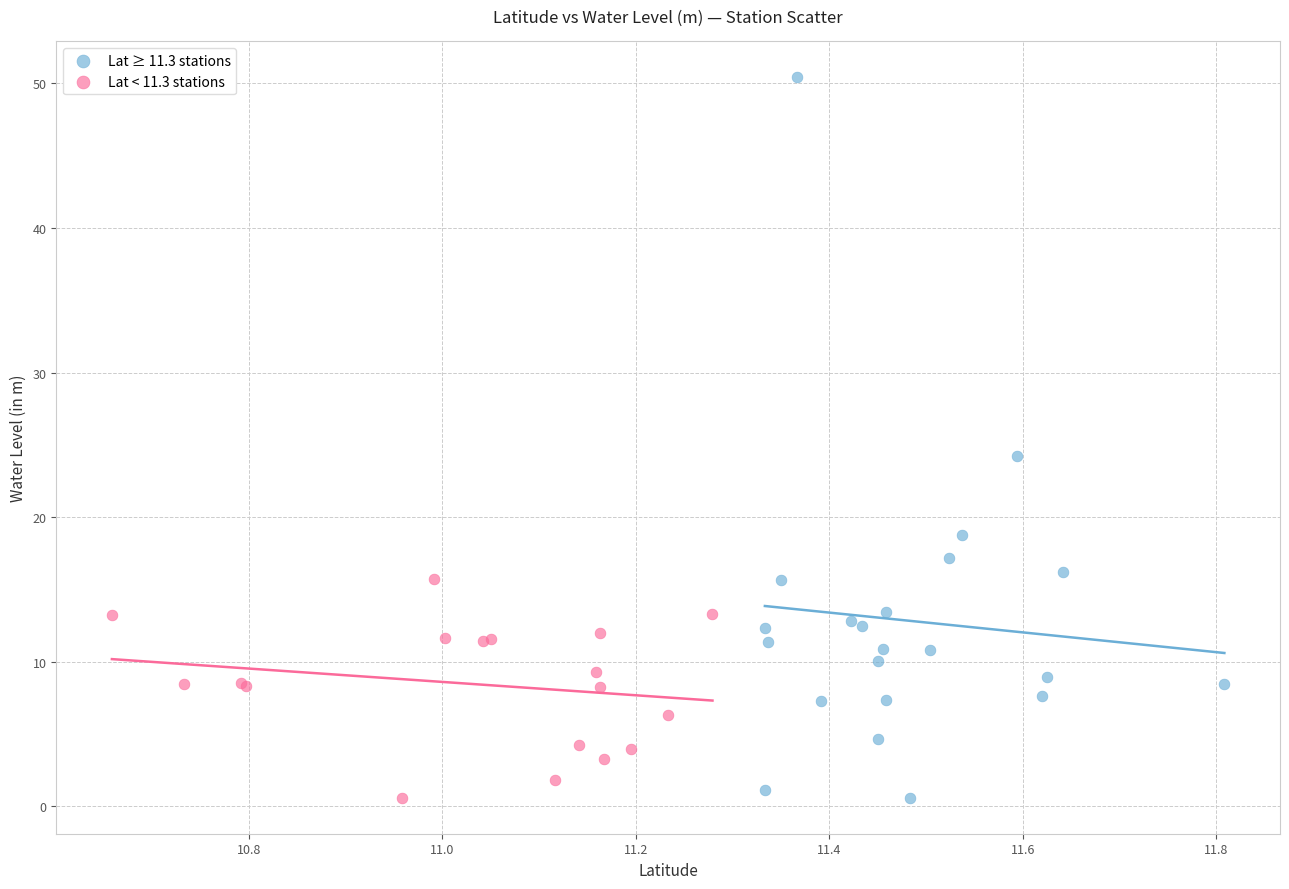

Which series contains the highest Y value?

Lat ≥ 11.3 stations